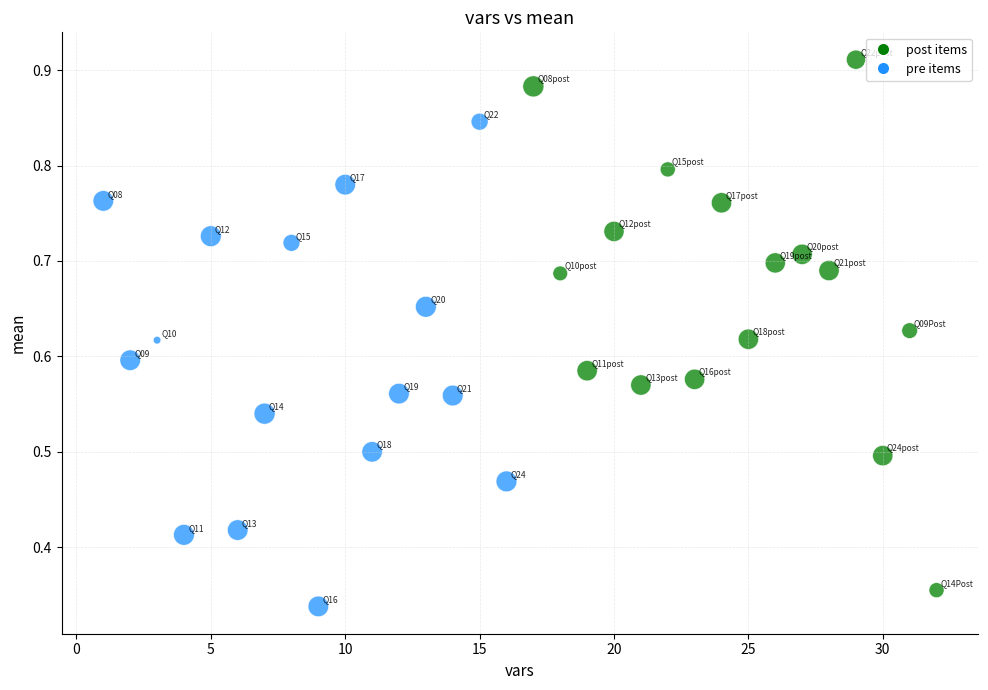

What is the range of X values (max minus min)?

31.0